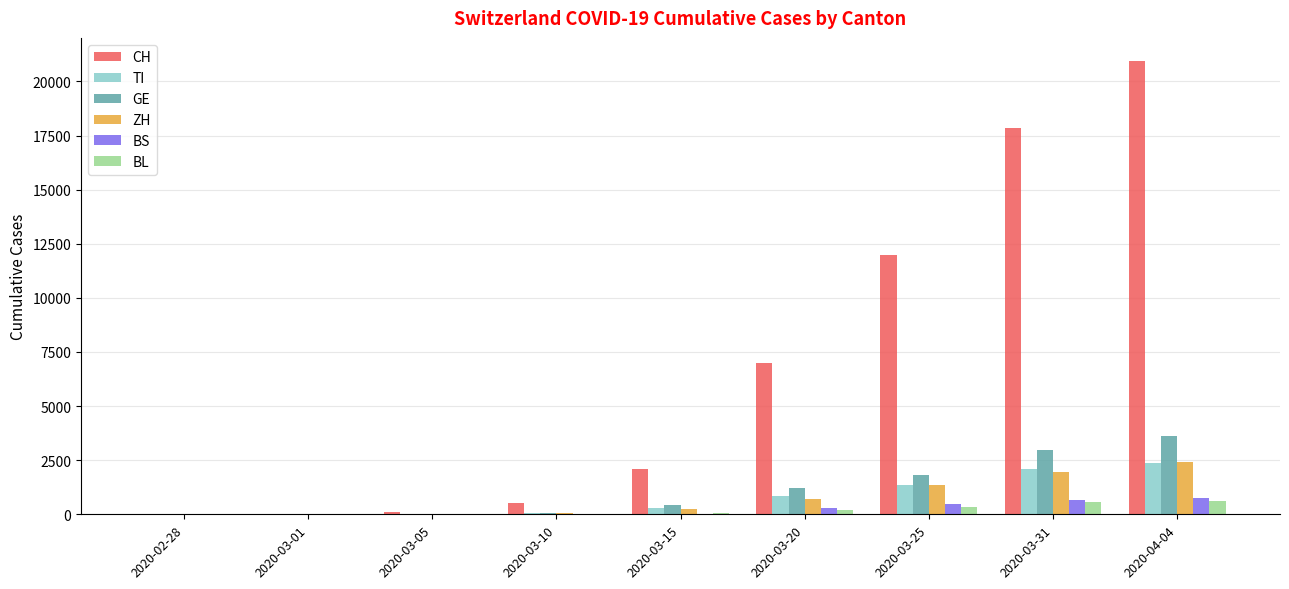

What is the highest value of the CH series?

20965